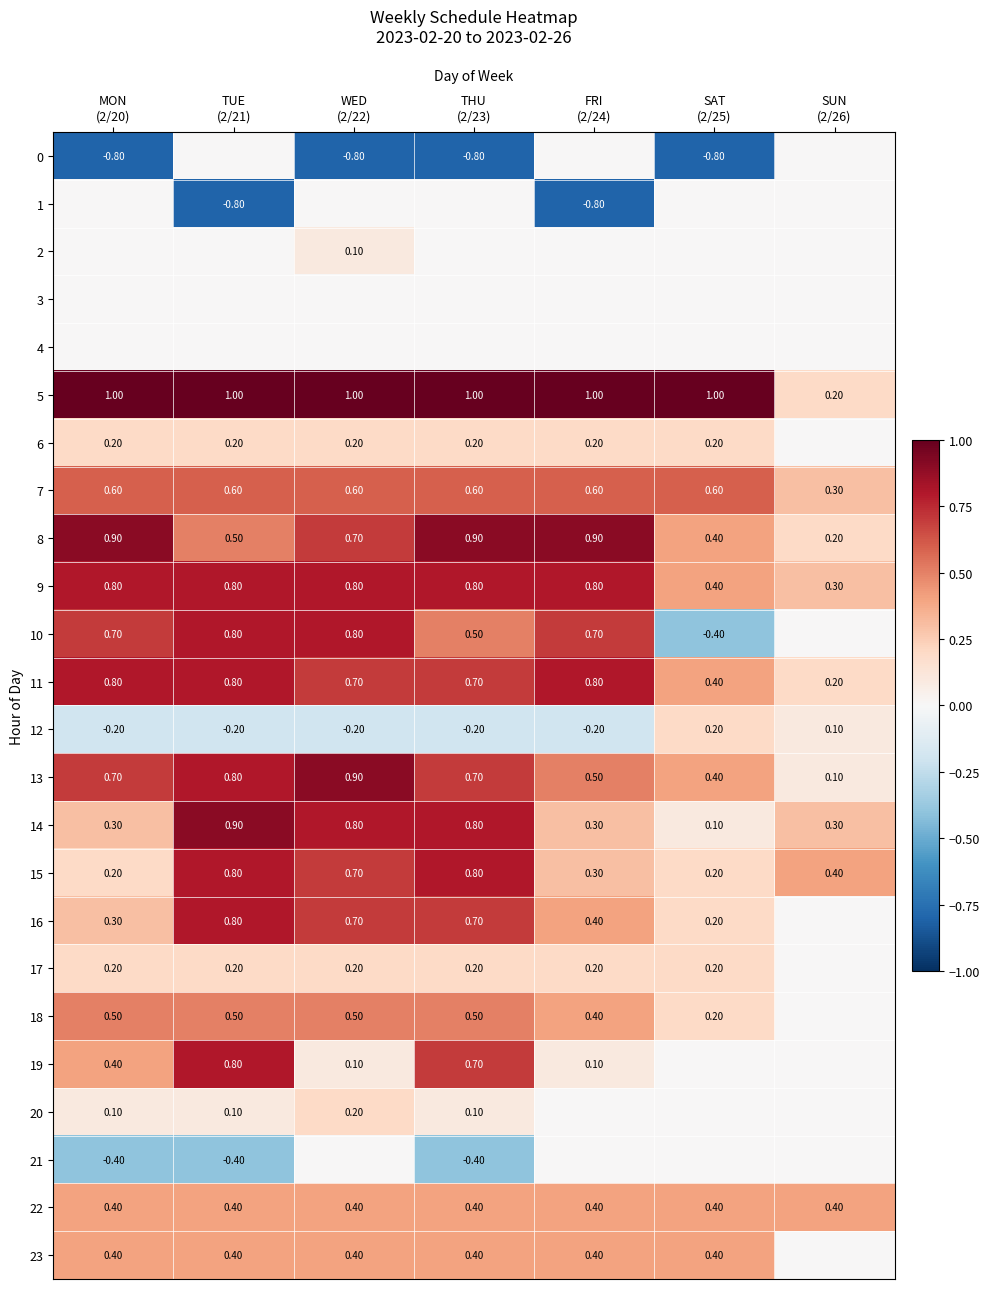

What is the sum of all 12 values?

-0.7